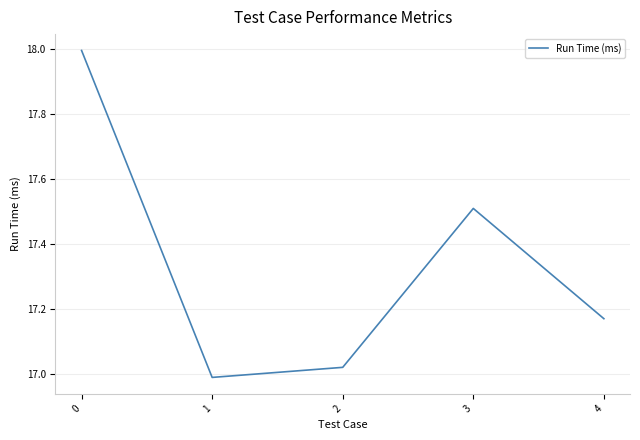

What is the maximum value shown in the chart?

18.0